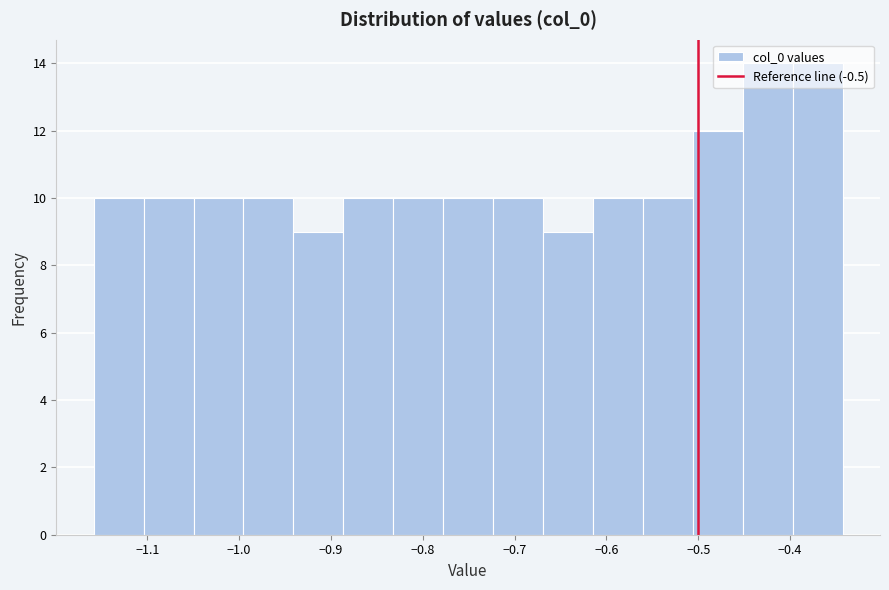

Reading left to right, list every bar in this chart as the range it spans on the x-axis followed by its height. Neither the bar edges nor the heights are printed on the chart, so give them approximately, as read against the axes.

-1.16 to -1.10: 10
-1.10 to -1.05: 10
-1.05 to -1.00: 10
-1.00 to -0.94: 10
-0.94 to -0.89: 9
-0.89 to -0.83: 10
-0.83 to -0.78: 10
-0.78 to -0.72: 10
-0.72 to -0.67: 10
-0.67 to -0.61: 9
-0.61 to -0.56: 10
-0.56 to -0.51: 10
-0.51 to -0.45: 12
-0.45 to -0.40: 14
-0.40 to -0.34: 14